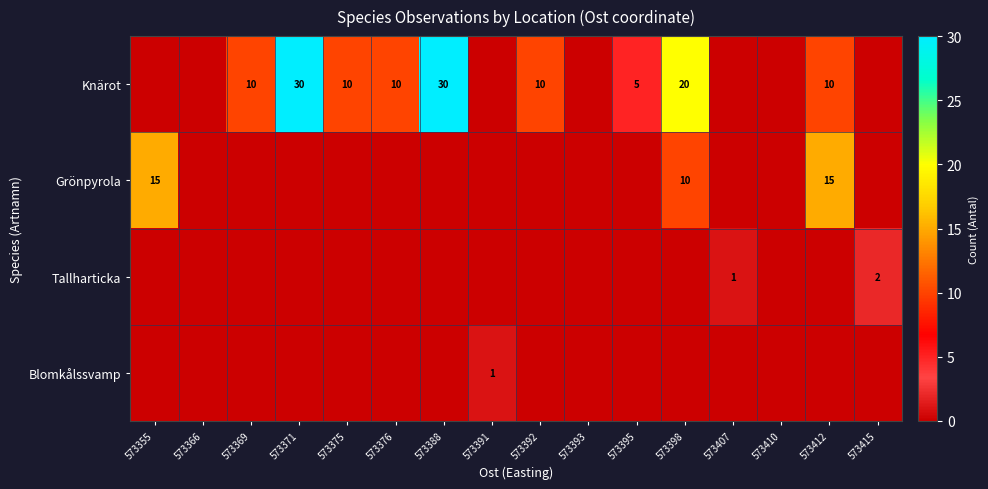

True or false: Tallharticka has a value of 2 at 573415.

True